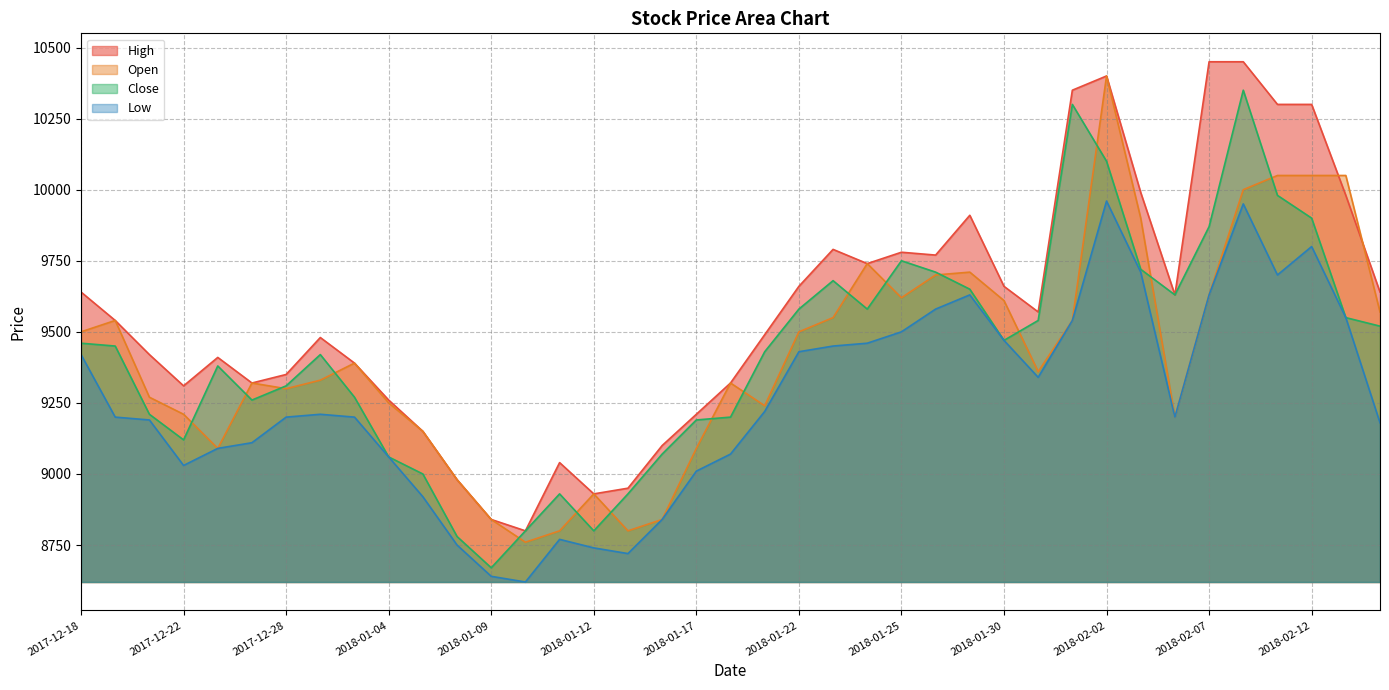

What is the greatest value displayed?

10450